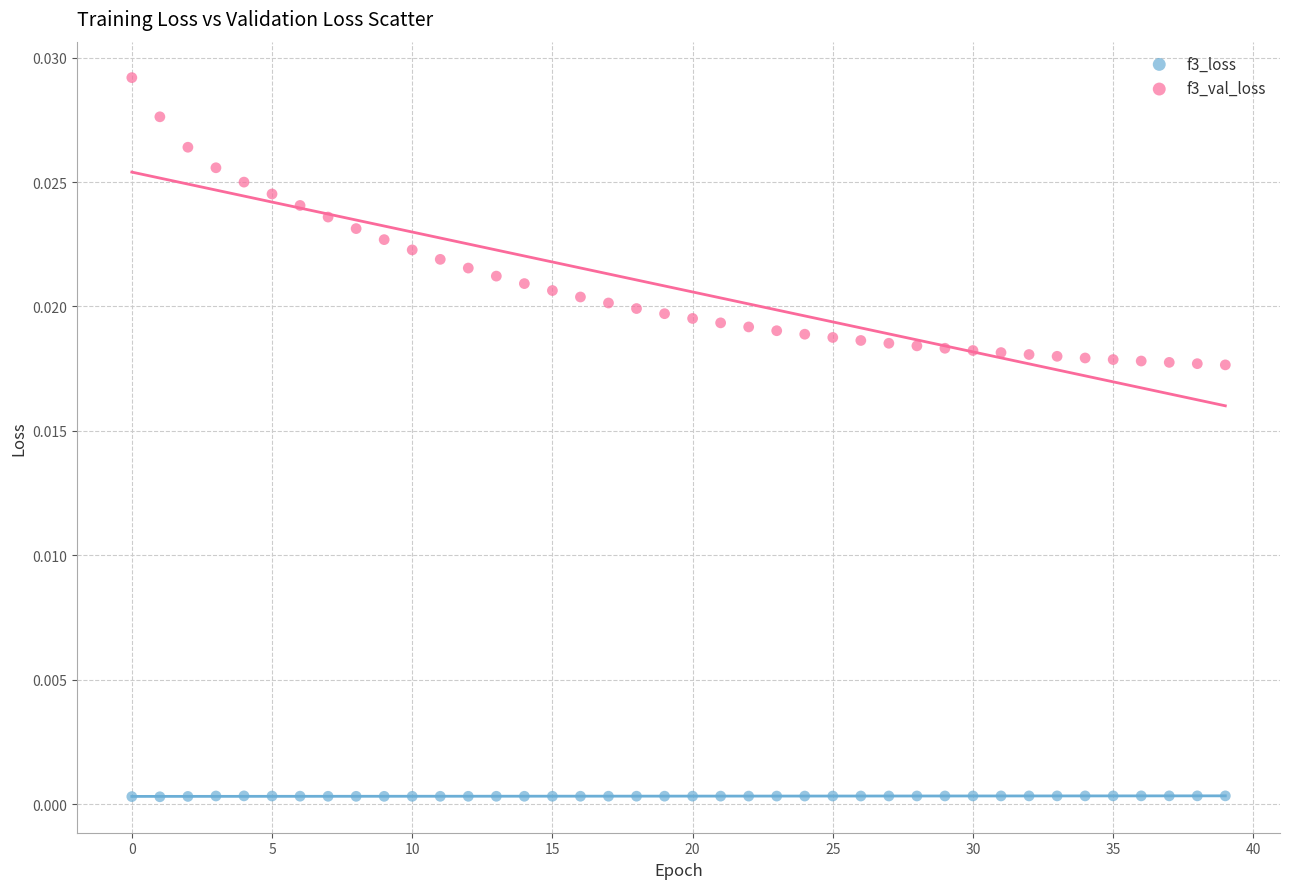

Which series contains the highest Y value?

f3_val_loss